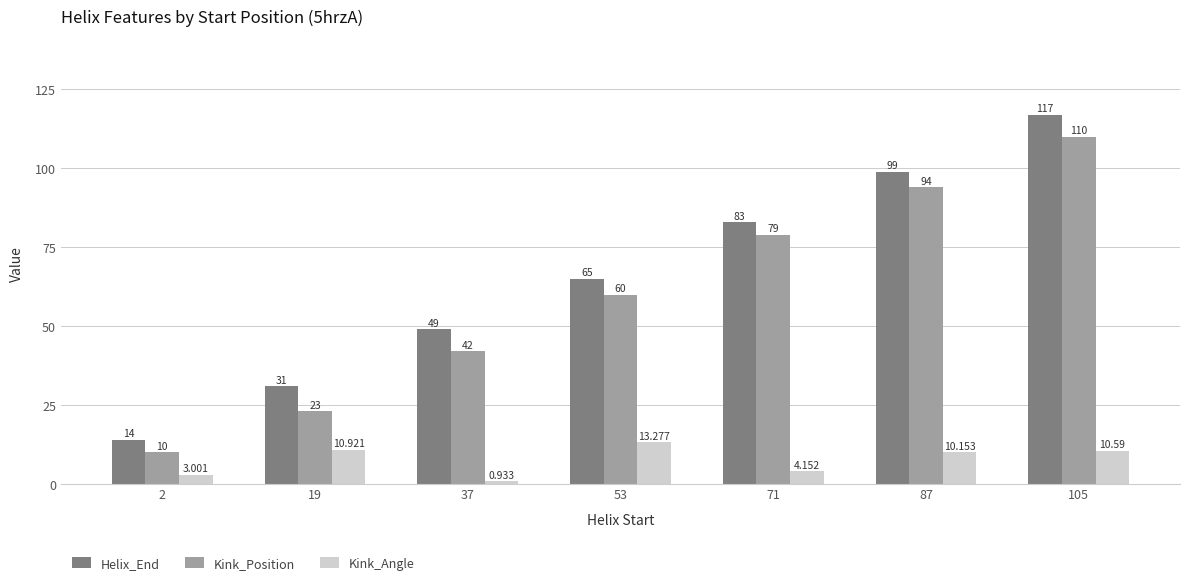

What are all the series names shown in the legend?

Helix_End, Kink_Position, Kink_Angle